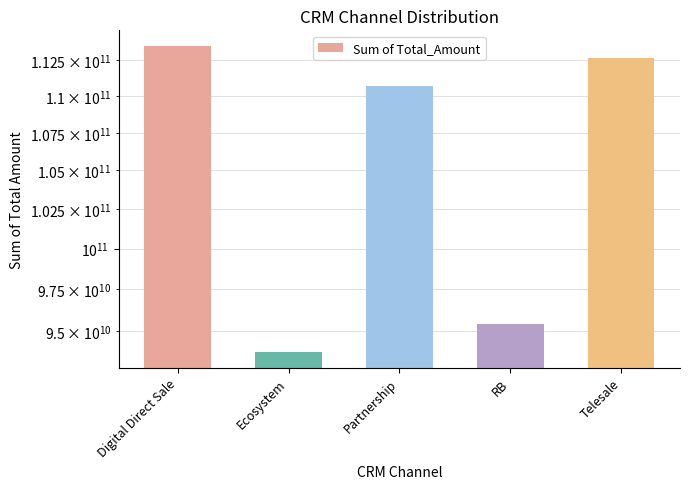

List the labels in order of value, smallest first.

Ecosystem, RB, Partnership, Telesale, Digital Direct Sale